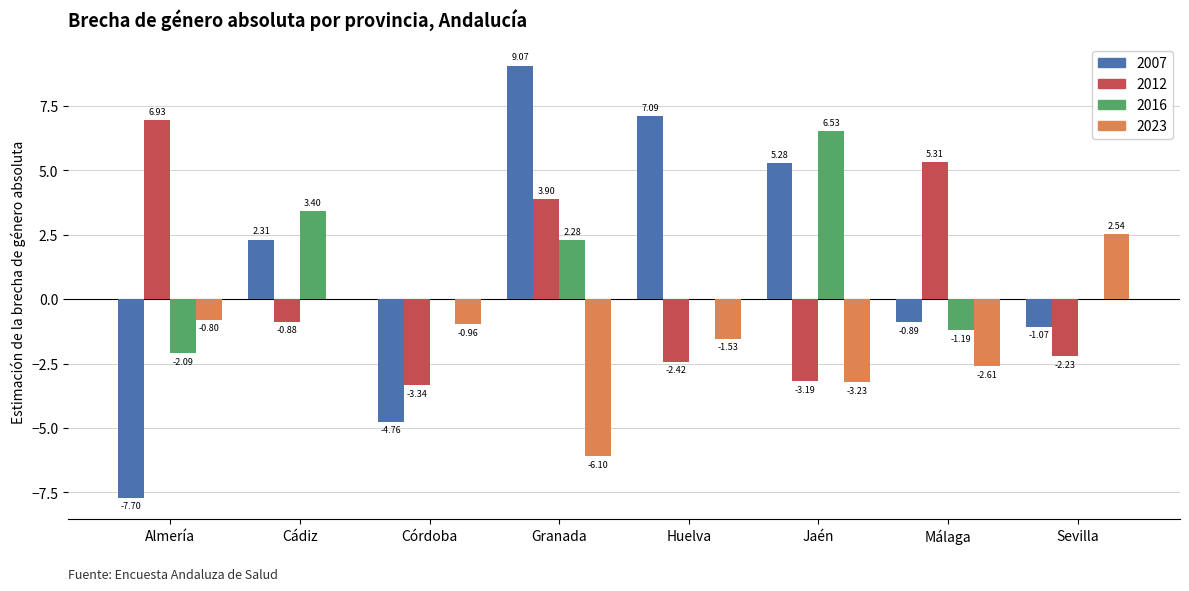

Which category has the highest value in the 2023 series?

Sevilla